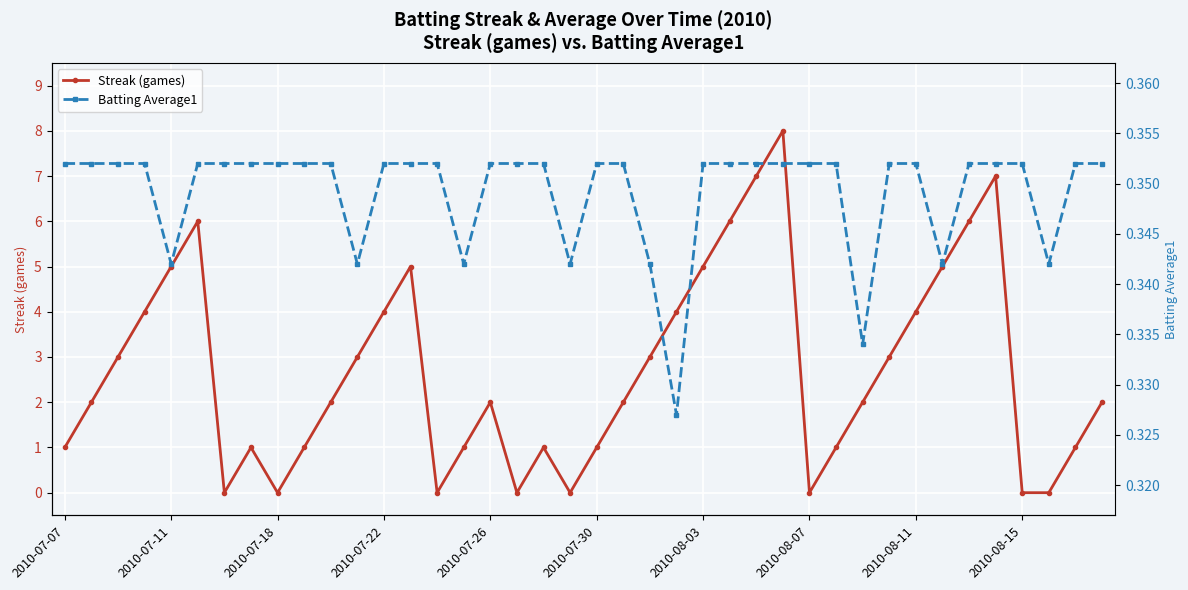

The Streak (games) series shows 4 at 2010-08-11. True or false?

True